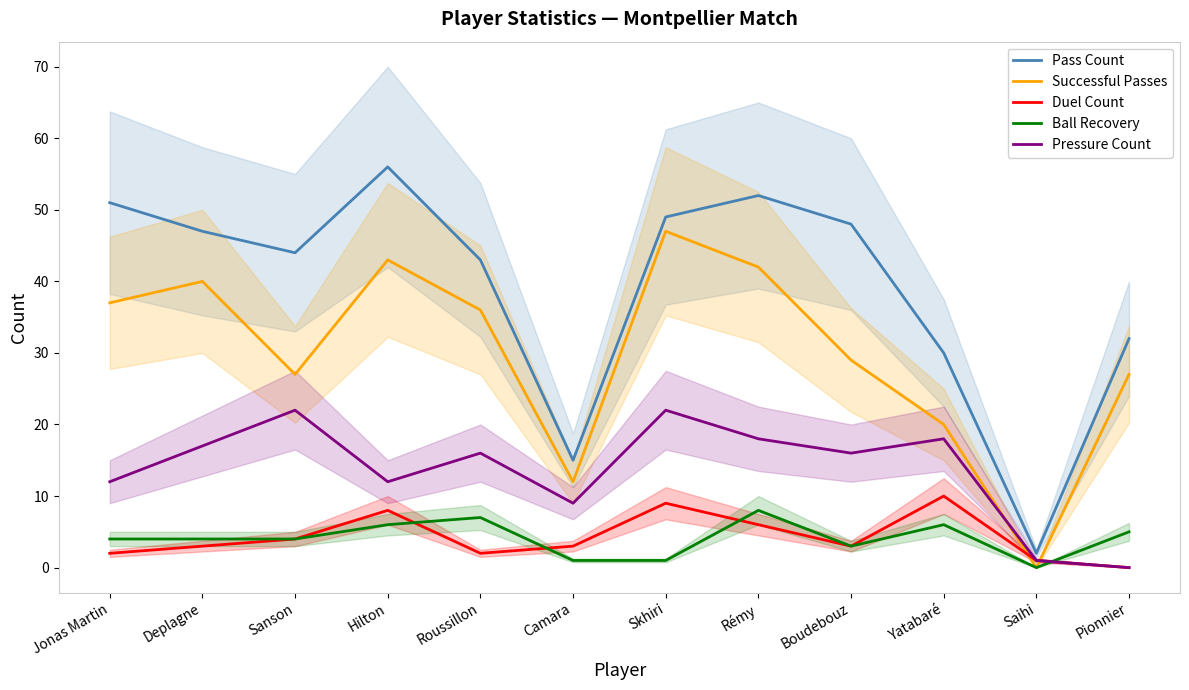

Rank the categories by Pressure Count value from lowest to highest.

Pionnier, Saihi, Camara, Jonas Martin, Hilton, Roussillon, Boudebouz, Deplagne, Rémy, Yatabaré, Sanson, Skhiri